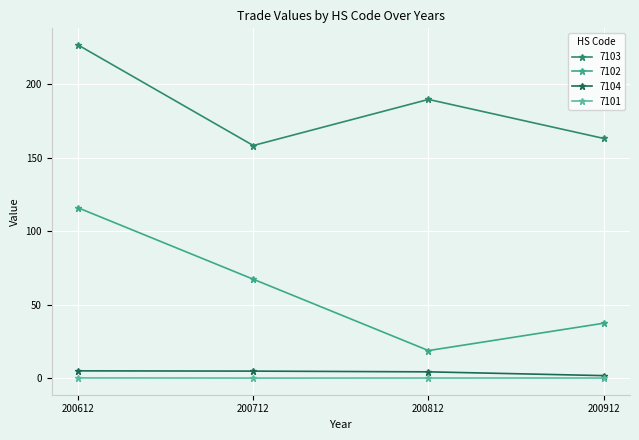

List the series in order of their peak value, lowest first.

7101, 7104, 7102, 7103